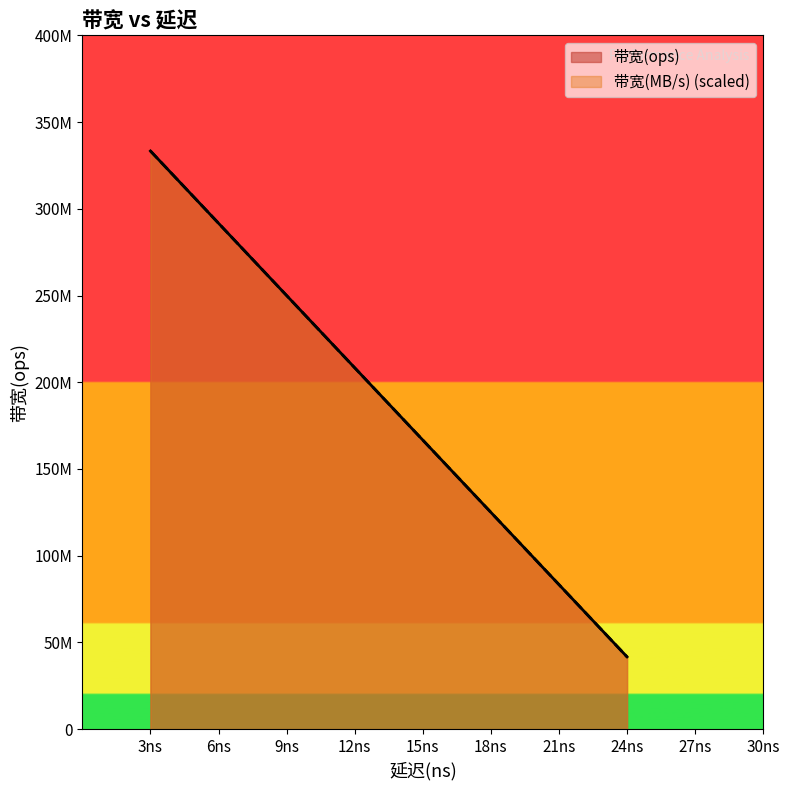

How many series are shown in this chart?

2